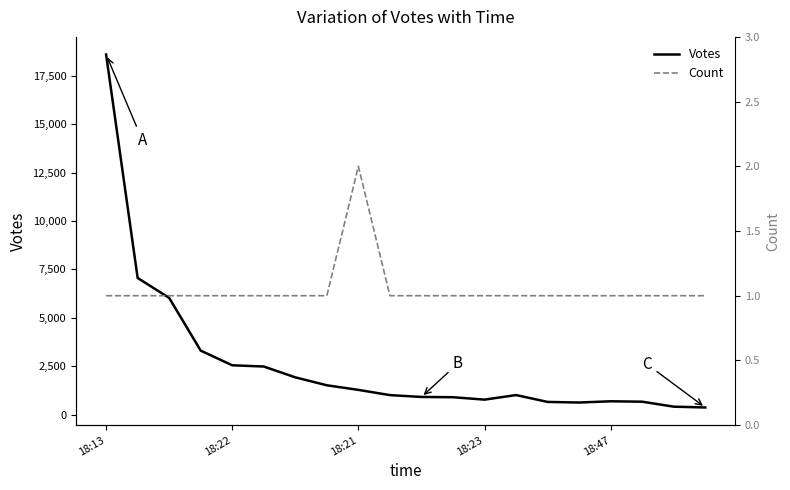

At which category does the chart reach its peak across all series?

18:13